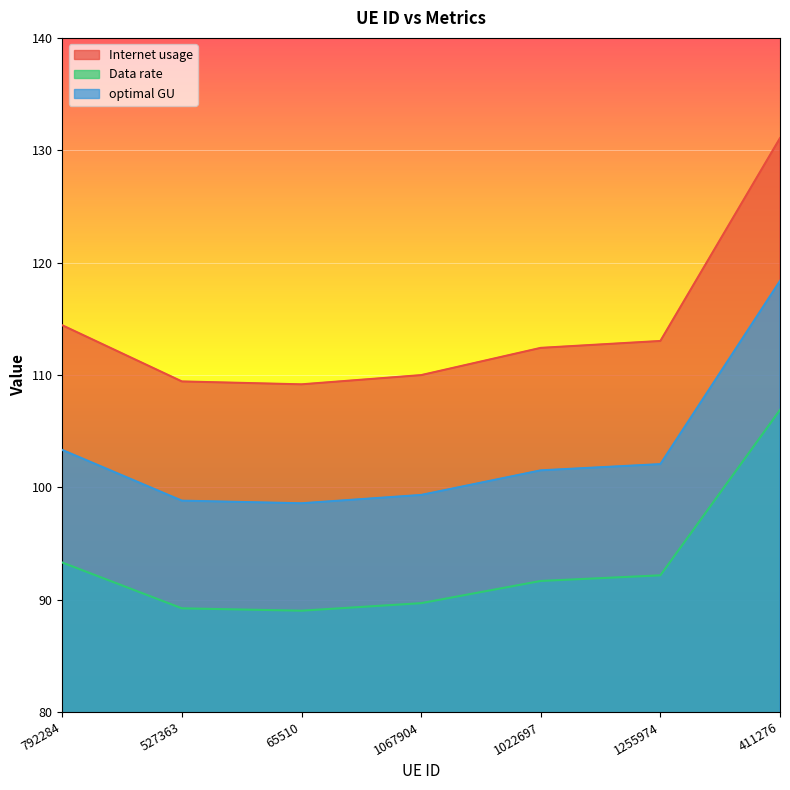

What is the maximum value for Data rate?

106.9